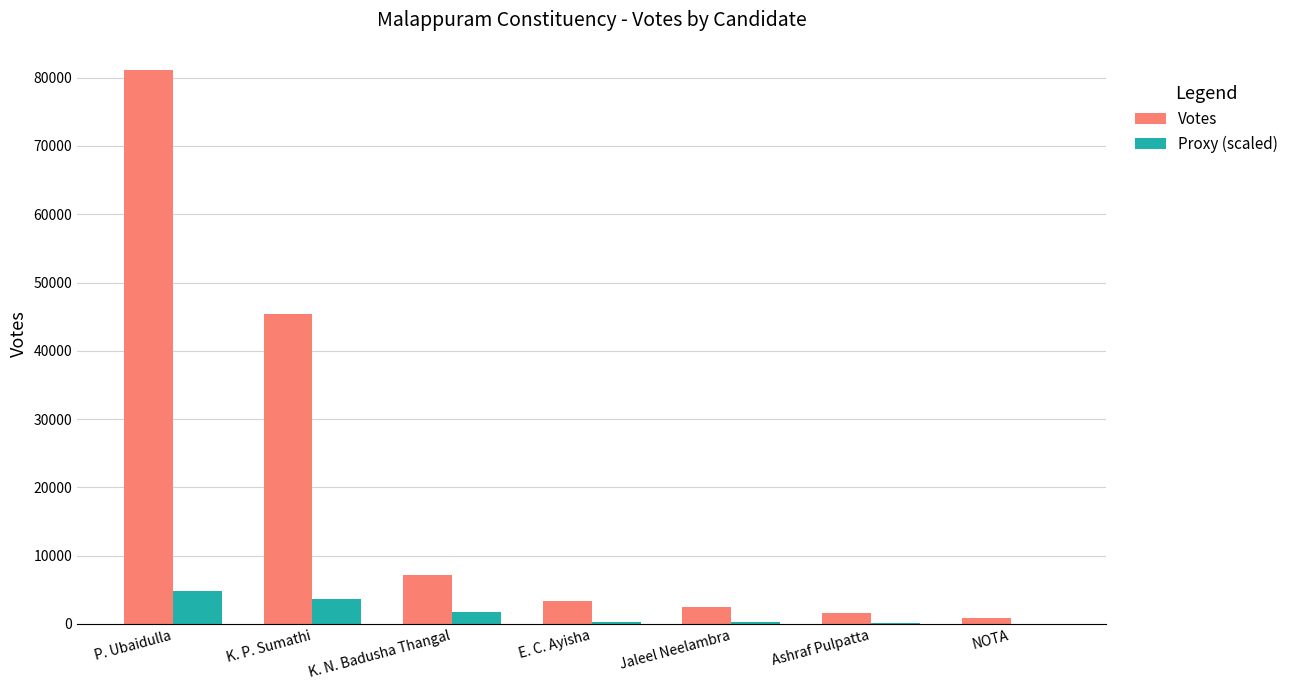

At which label does Proxy (scaled) first exceed 299?

P. Ubaidulla